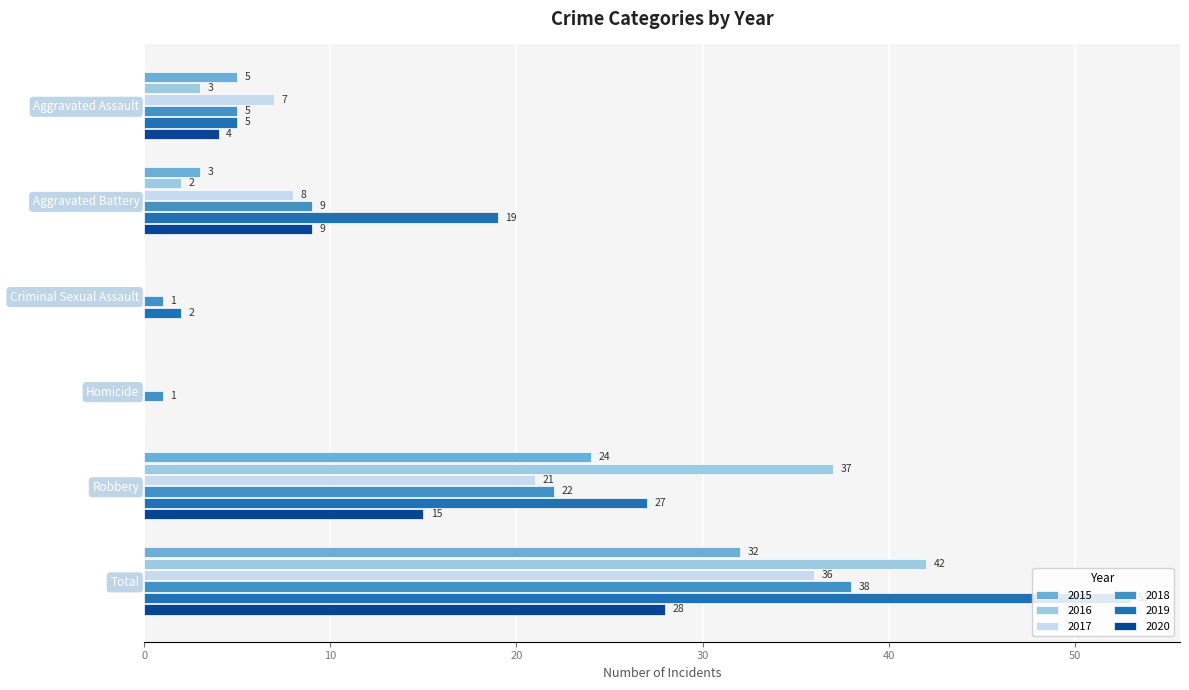

What is the sum of the 2018 values at Robbery and Homicide?

23